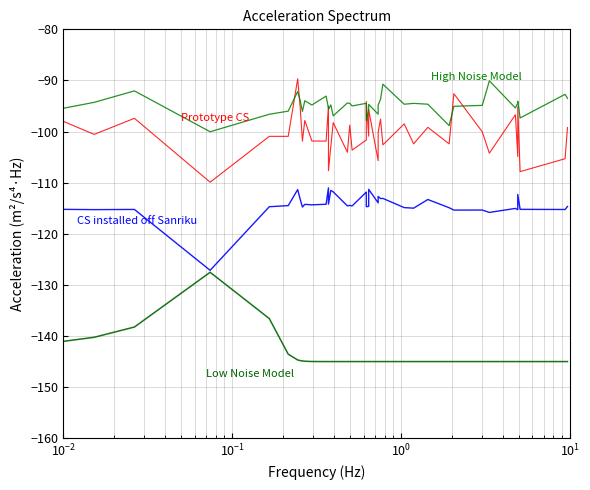

True or false: CS installed off Sanriku has more than 0 interior local peaks.

True